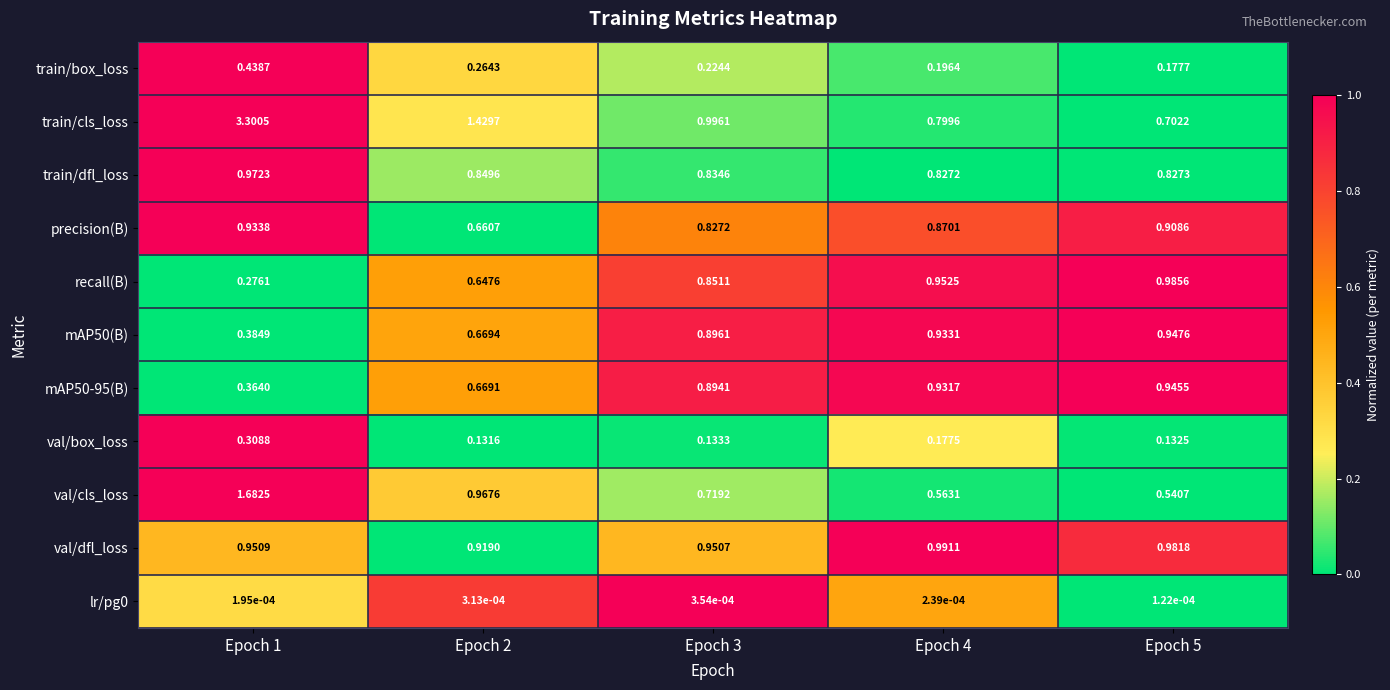

Between Epoch 3 and Epoch 5, which series saw the biggest shift?

train/cls_loss